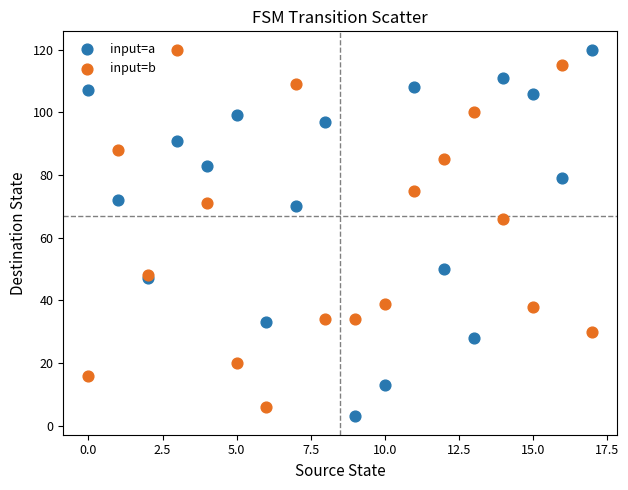

Which series has the largest Y range (max minus min)?

input=a